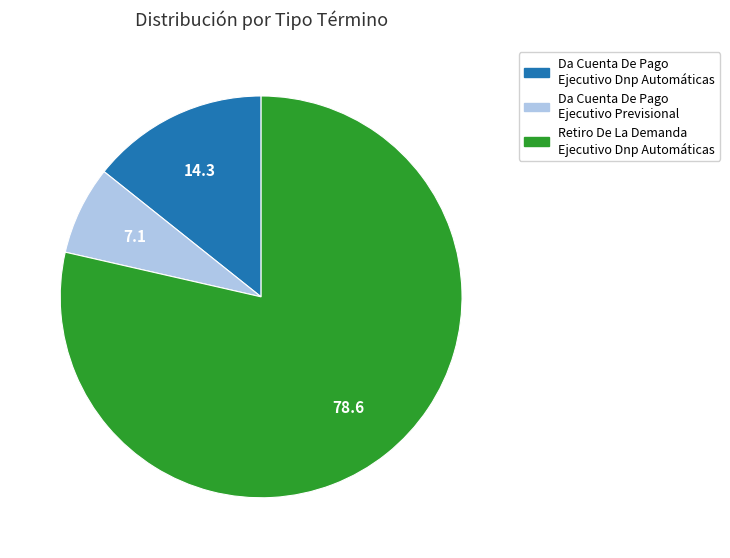

Do Da Cuenta De Pago Ejecutivo Dnp Automáticas and Retiro De La Demanda Ejecutivo Dnp Automáticas together represent more than half of the pie?

Yes